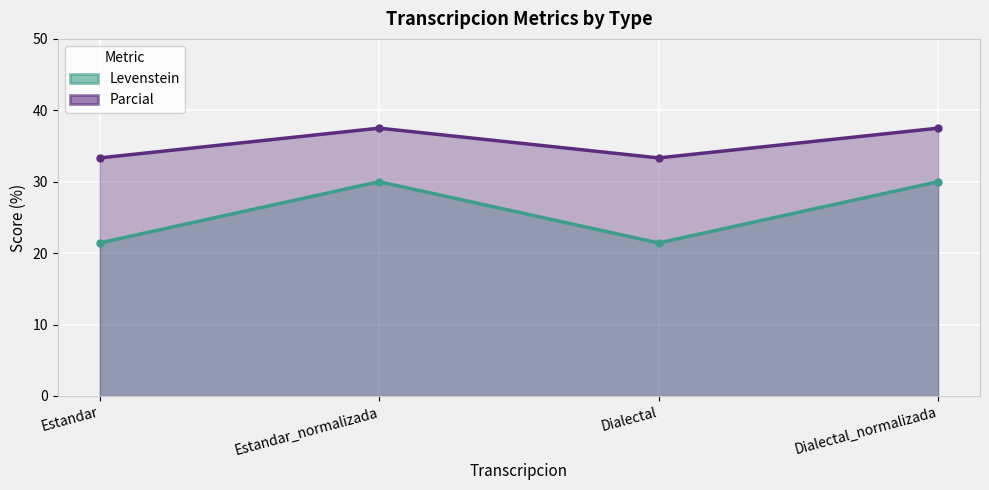

Reading left to right, extract all data points from this chart.

Levenstein: 21.4	30.0	21.4	30.0
Parcial: 33.3	37.5	33.3	37.5